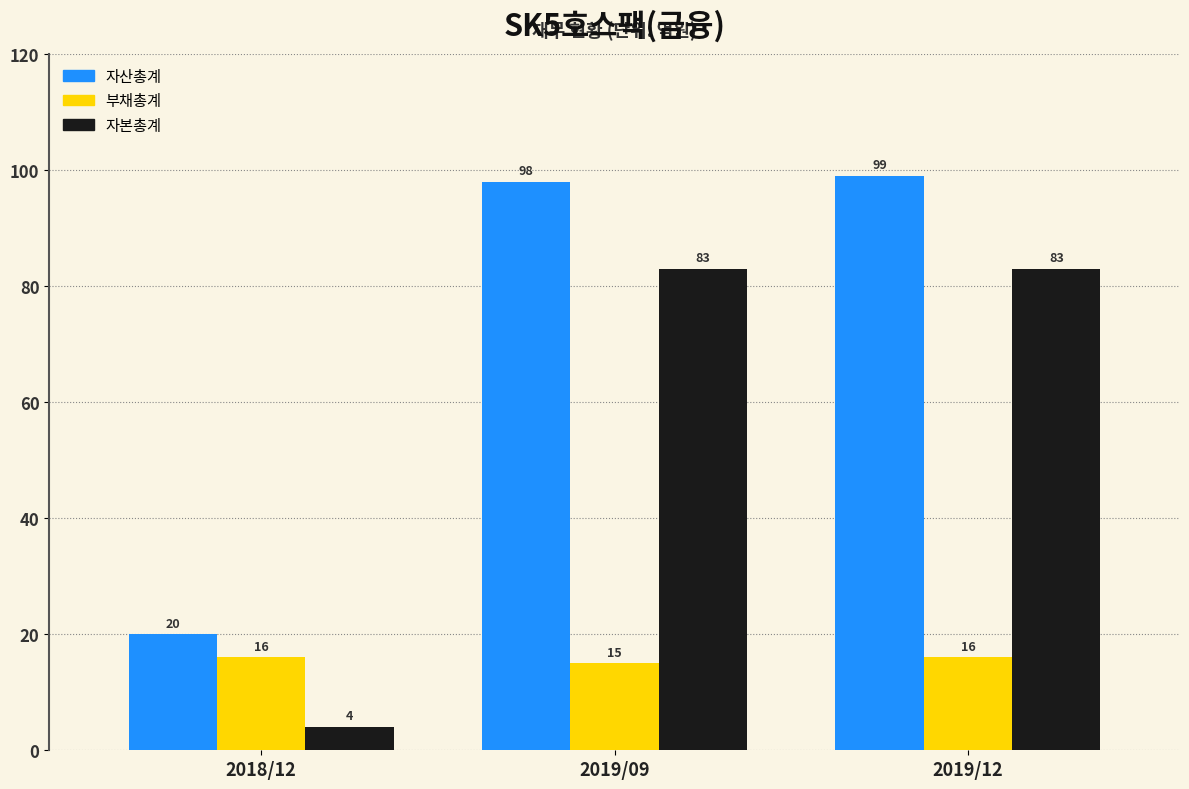

Reading left to right, list all the values displayed in this chart.

자산총계: 2018/12=20	2019/09=98	2019/12=99
부채총계: 2018/12=16	2019/09=15	2019/12=16
자본총계: 2018/12=4	2019/09=83	2019/12=83